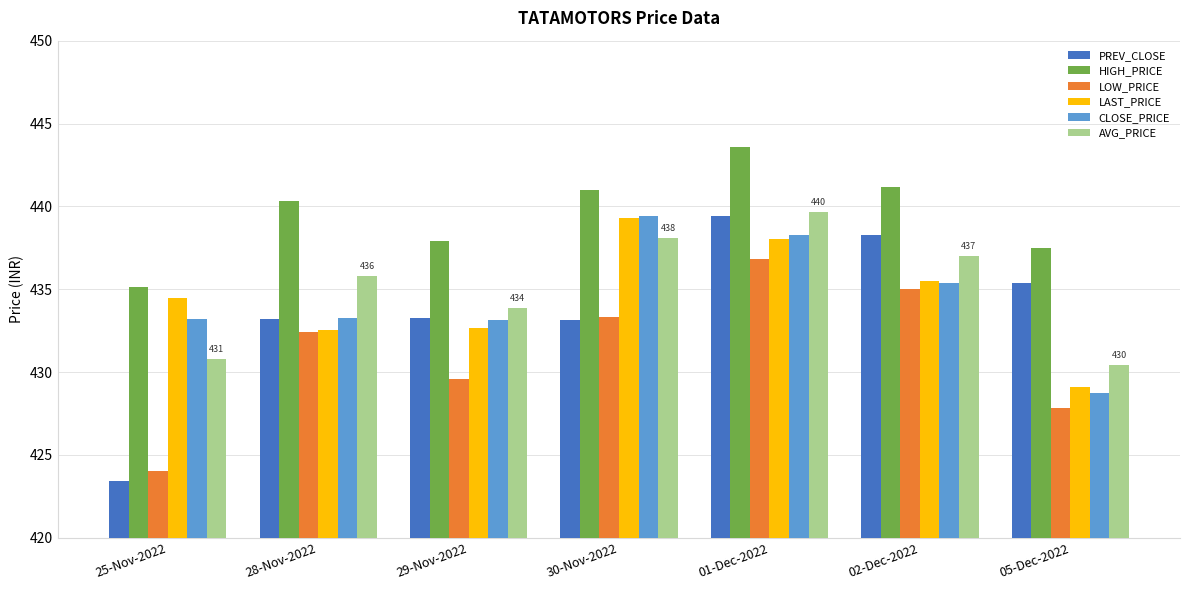

What is the smallest value displayed?

423.4